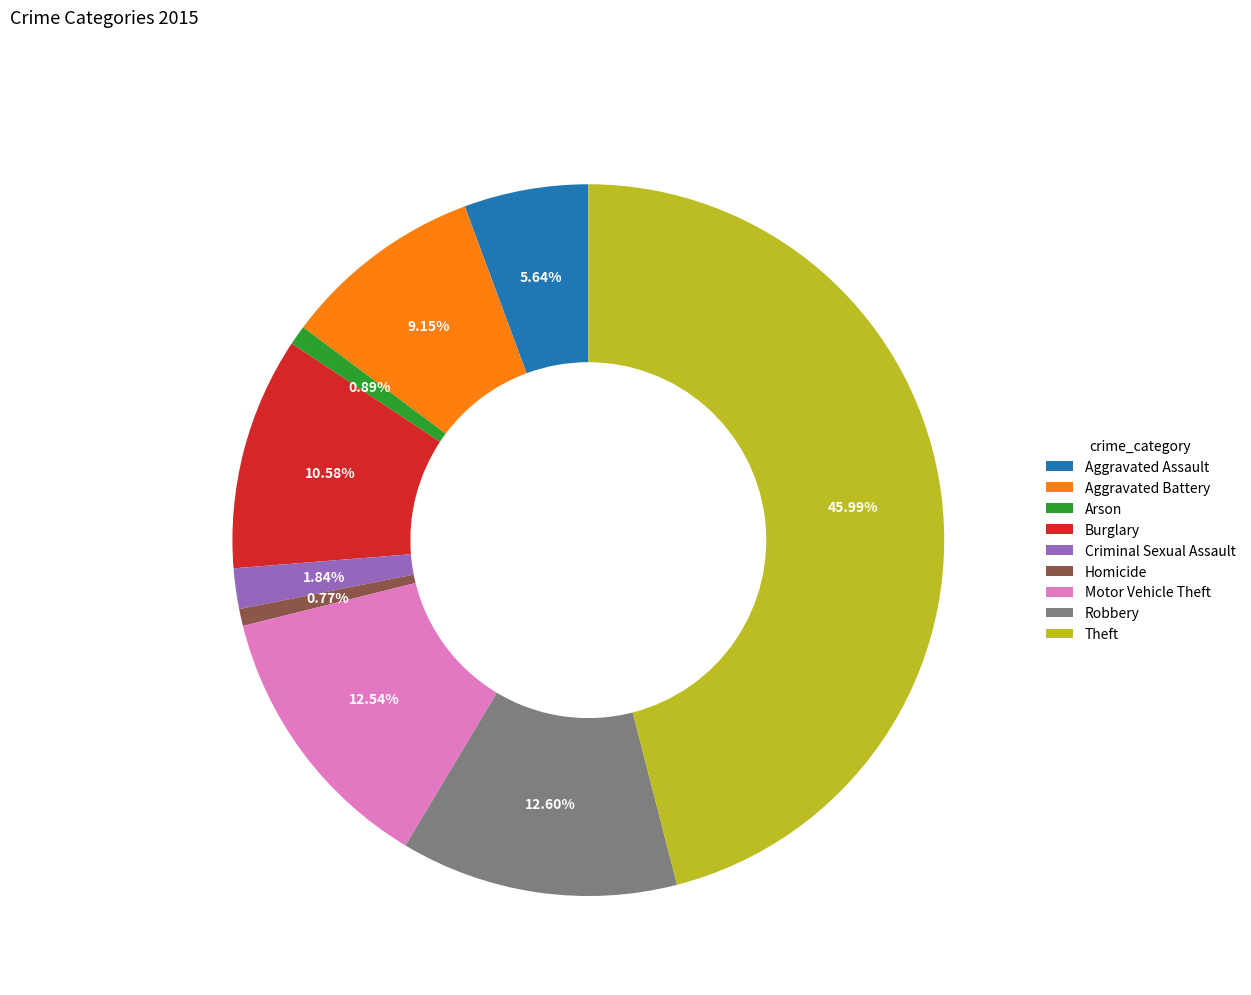

What is the ratio of the value at Theft to the value at Burglary?

4.3